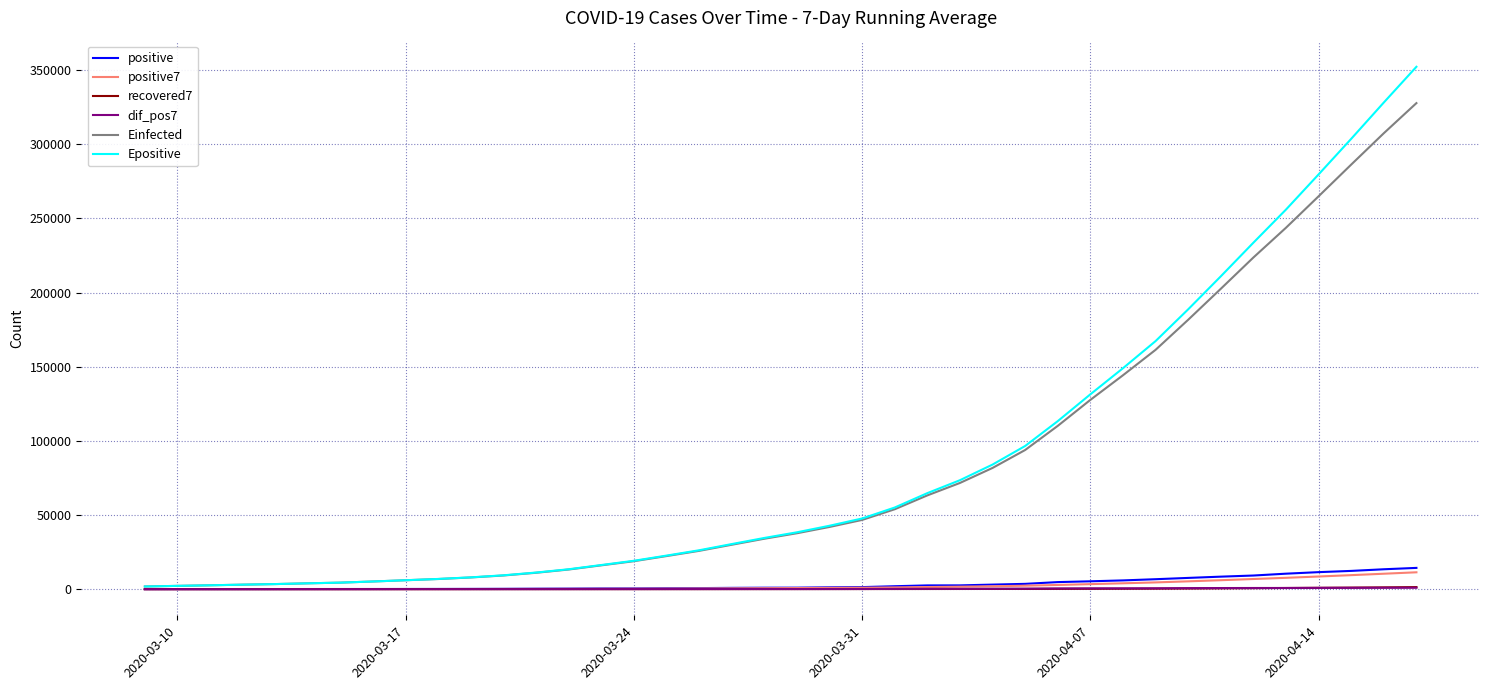

What is the greatest value displayed?

352236.9